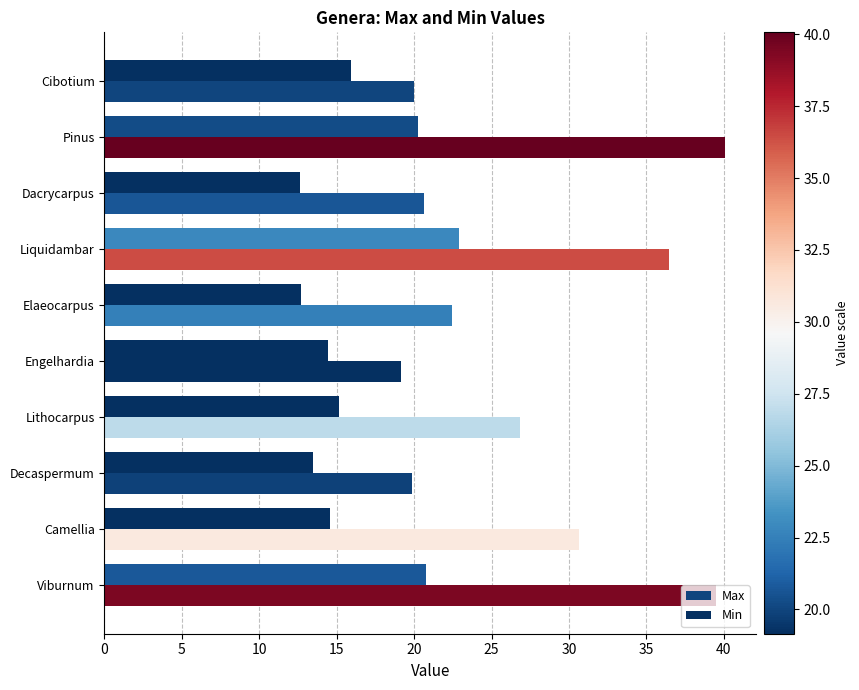

How many data points in Max are above 26?

5